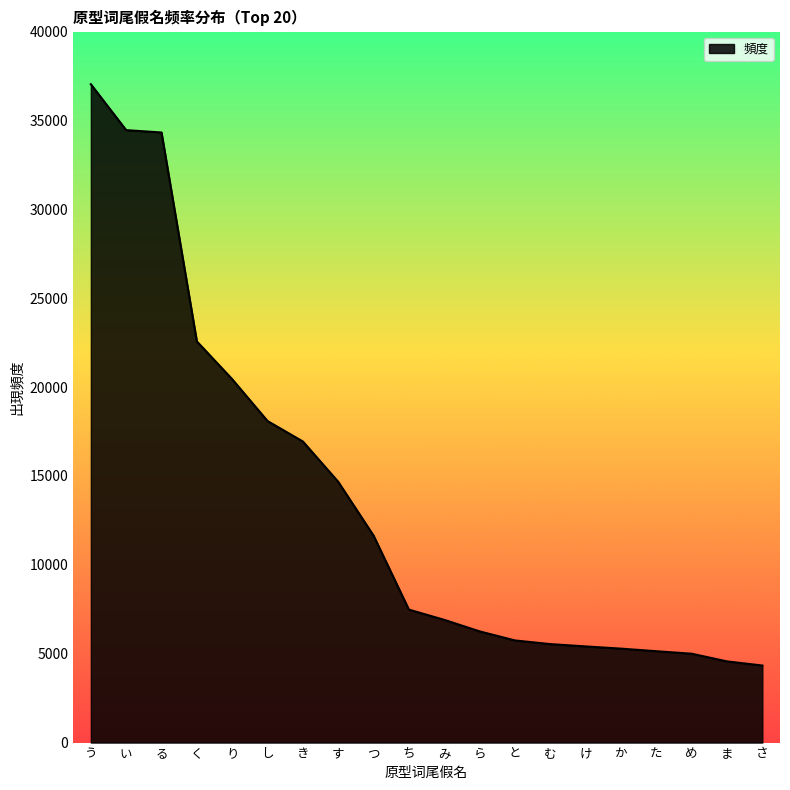

Where does the data first go above 7481?

う